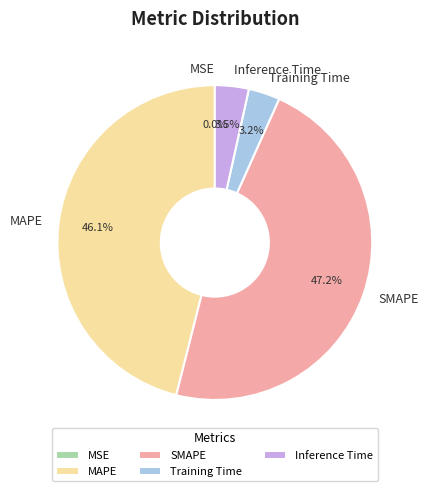

Does any single category account for the majority?

No